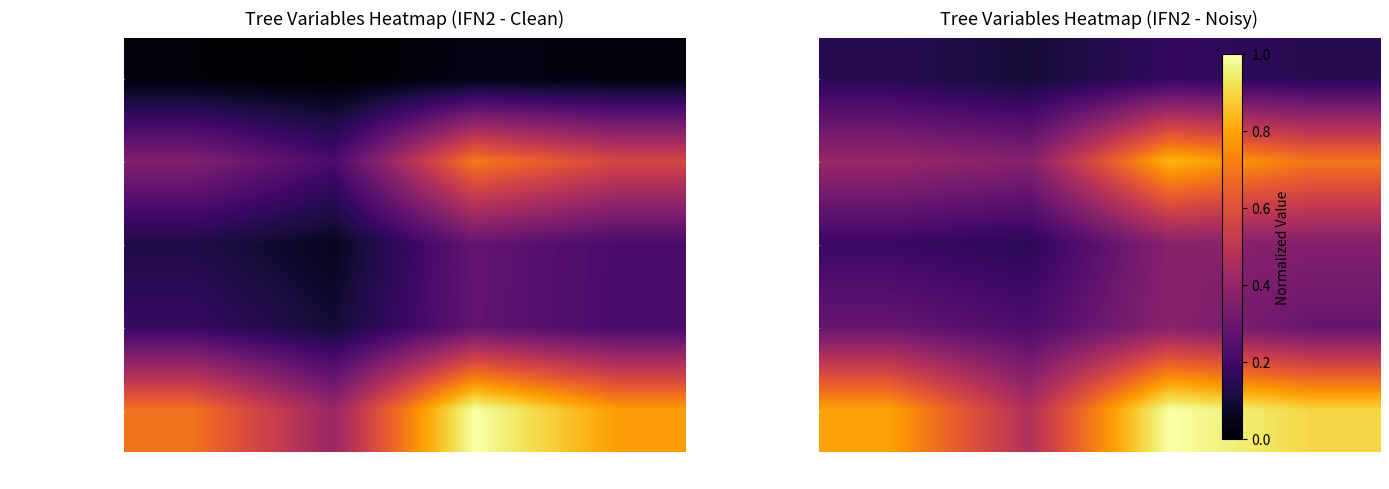

How many v_con_corteza values are between 0 and 1?

4